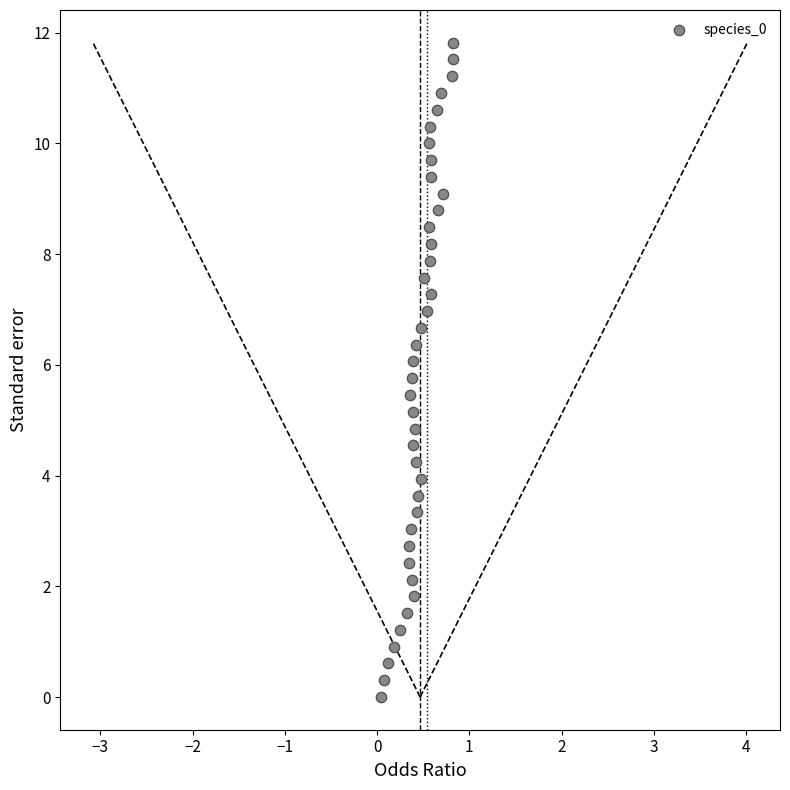

What is the range of Y values (max minus min)?

11.8